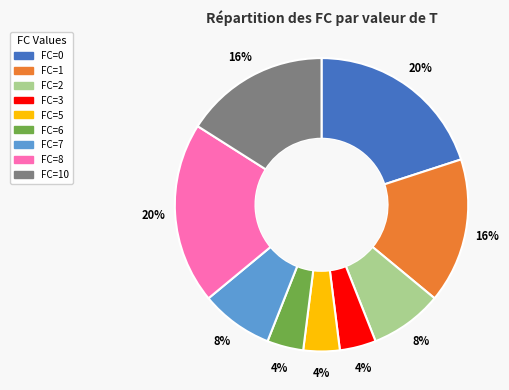

To the nearest percent, what is the difference between the largest and smallest slice percentages?

16%